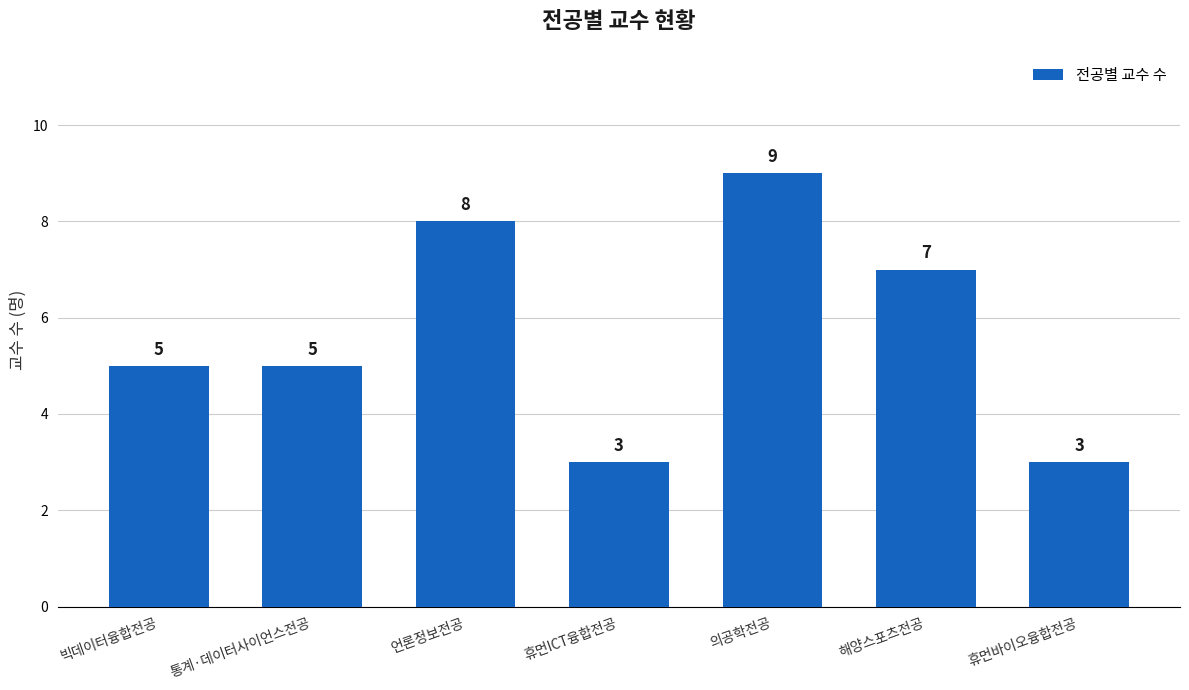

What position from the left is 휴먼바이오융합전공?

7